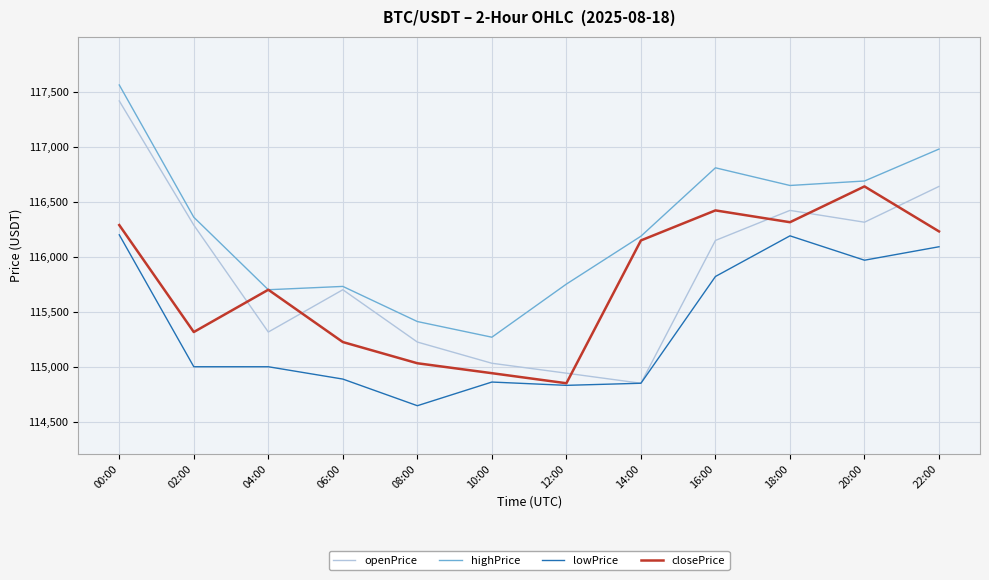

Between 04:00 and 18:00, which series saw the biggest shift?

lowPrice